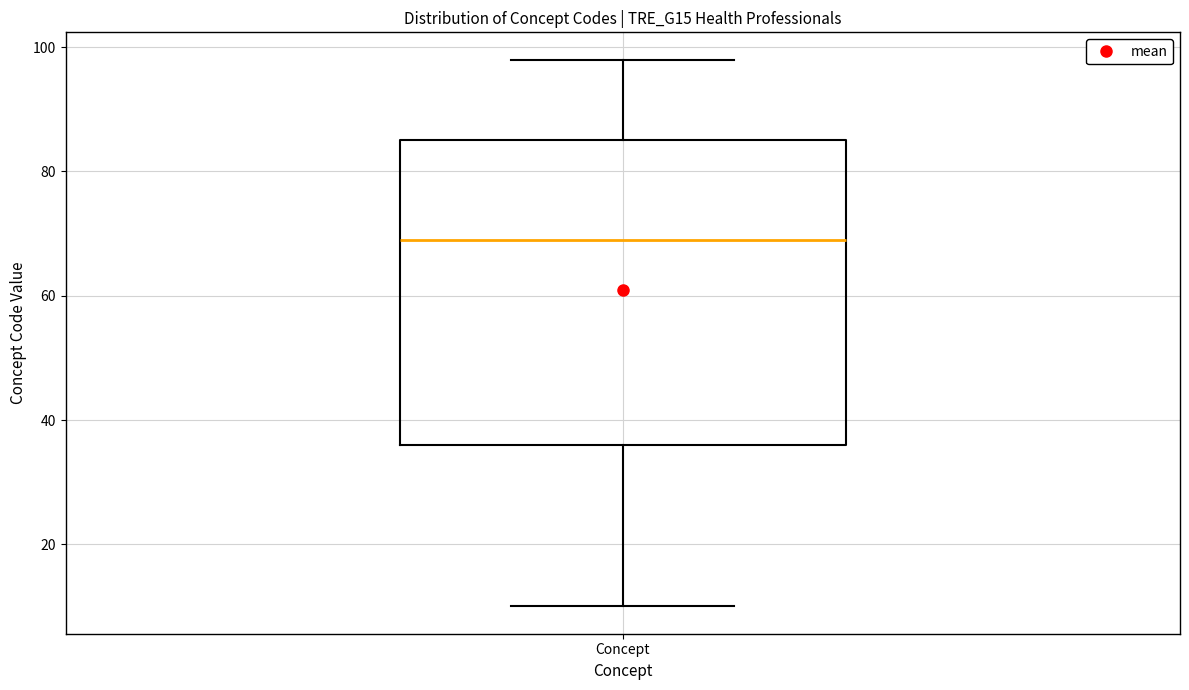

Transcribe this box plot: give where the median line is, the range the box spans, and where the two whiskers end, as read against the y-axis. The values are not printed on the chart, so give them approximately, as read against the axis.

median 70, box 36 to 86, whiskers 10 to 98